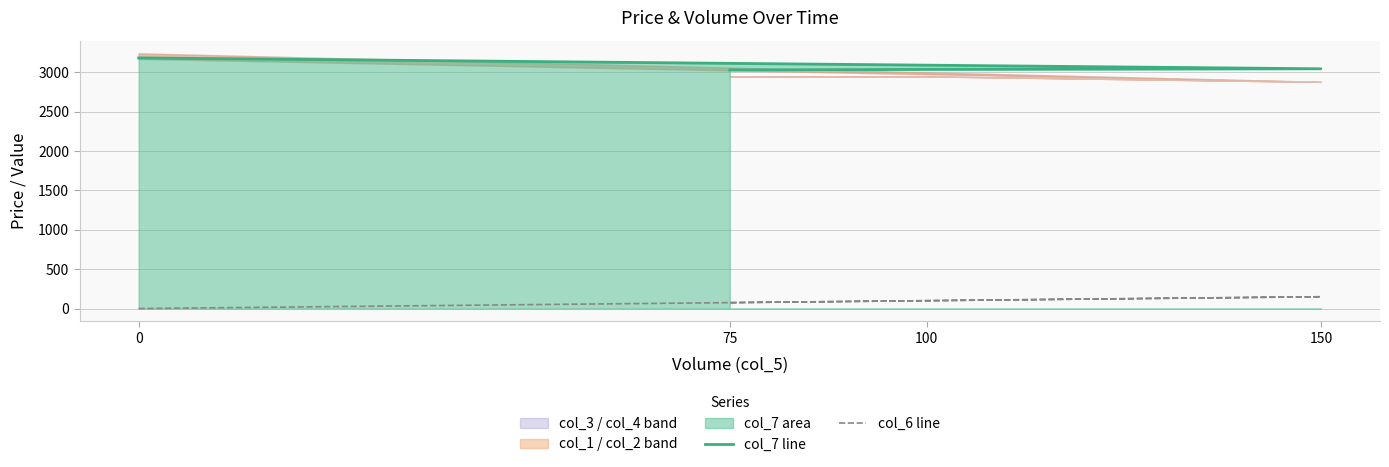

The value of col_7 line at 150 is 984.7. True or false?

False